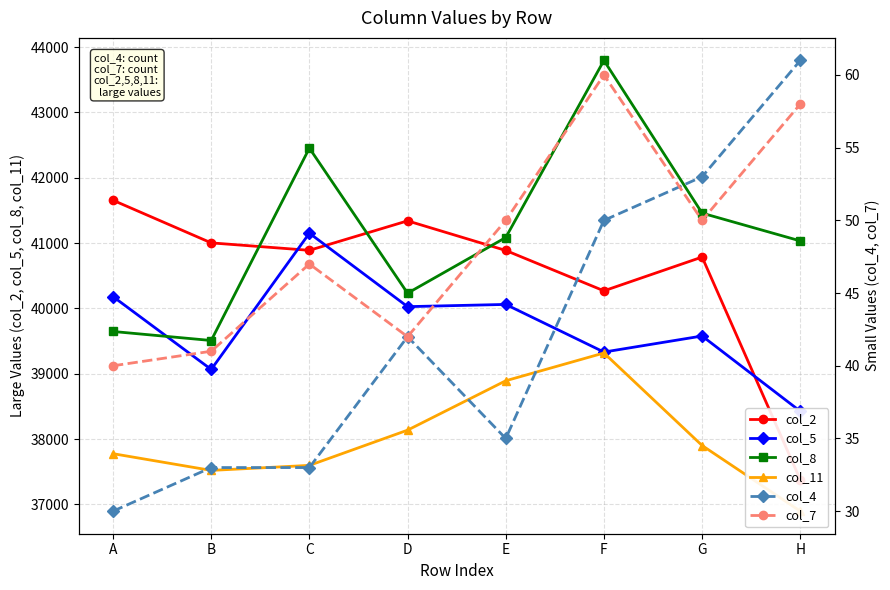

The value of col_11 at H is 14591. True or false?

False